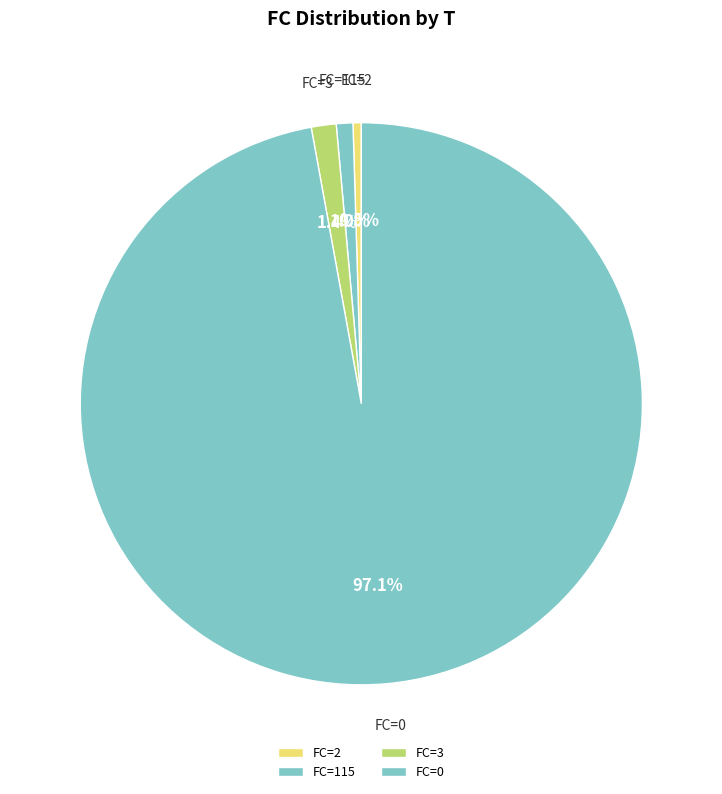

Is there a majority slice in this chart?

Yes